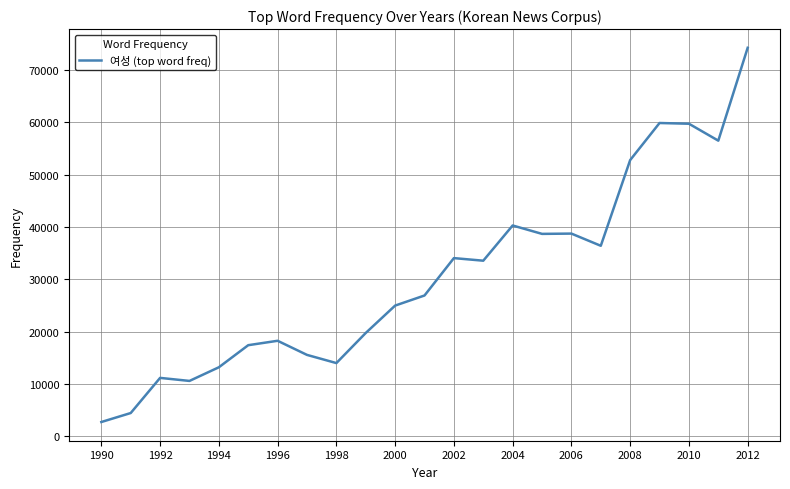

What is the maximum value shown in the chart?

74207